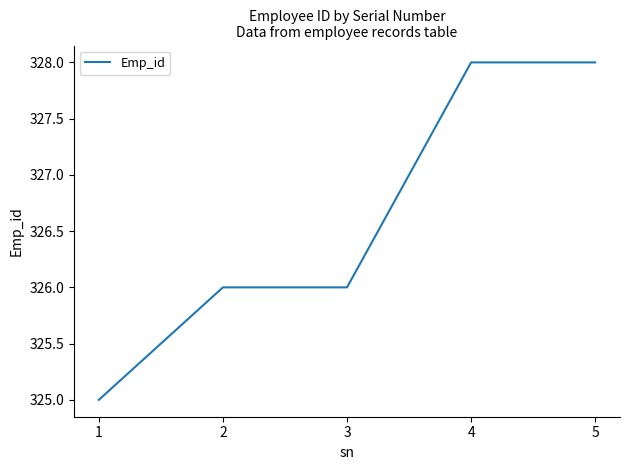

What is the smallest value displayed?

325